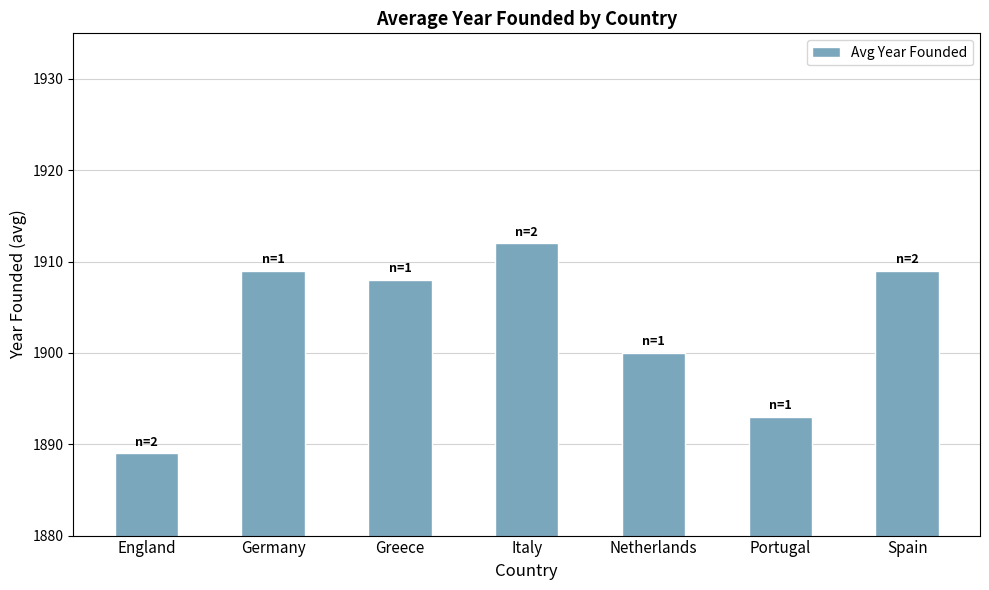

What is the approximate value at Portugal, to the nearest 5?

1895